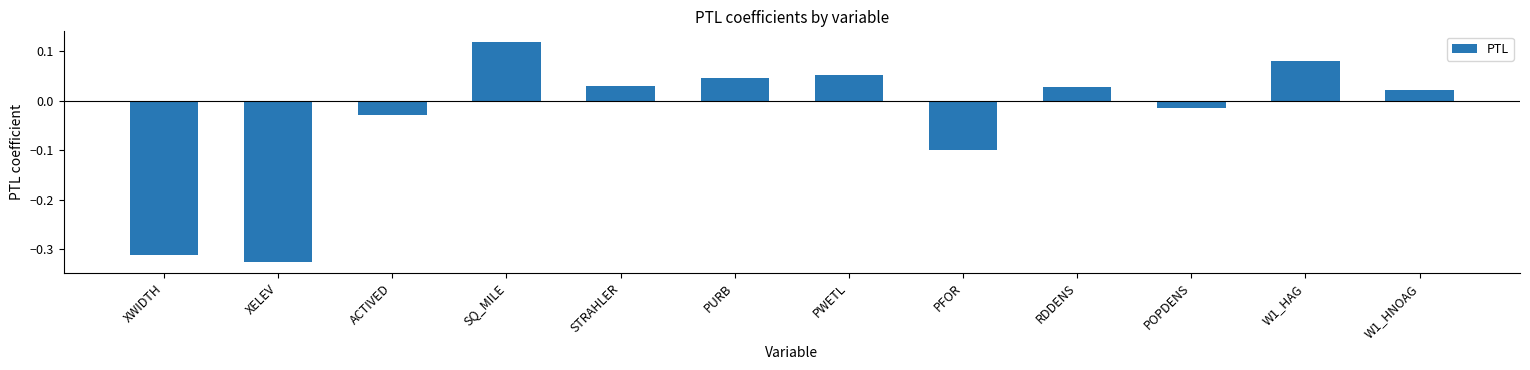

Which label corresponds to the largest value in the chart?

SQ_MILE